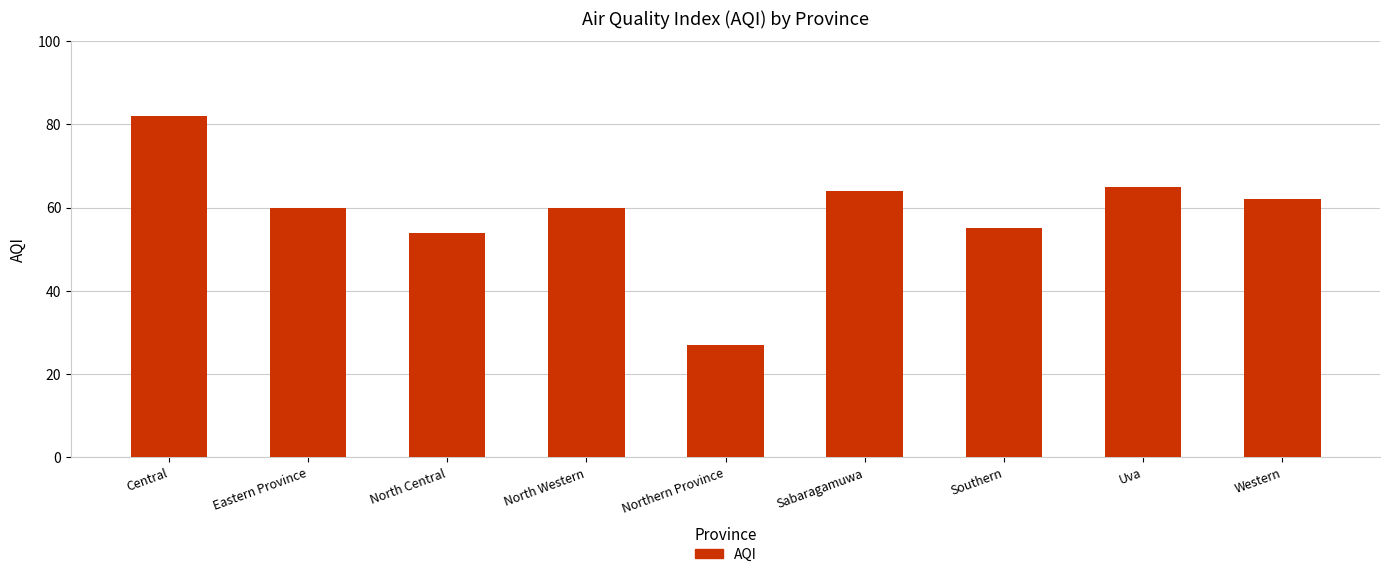

What is the label of the 6th bar from the right?

North Western